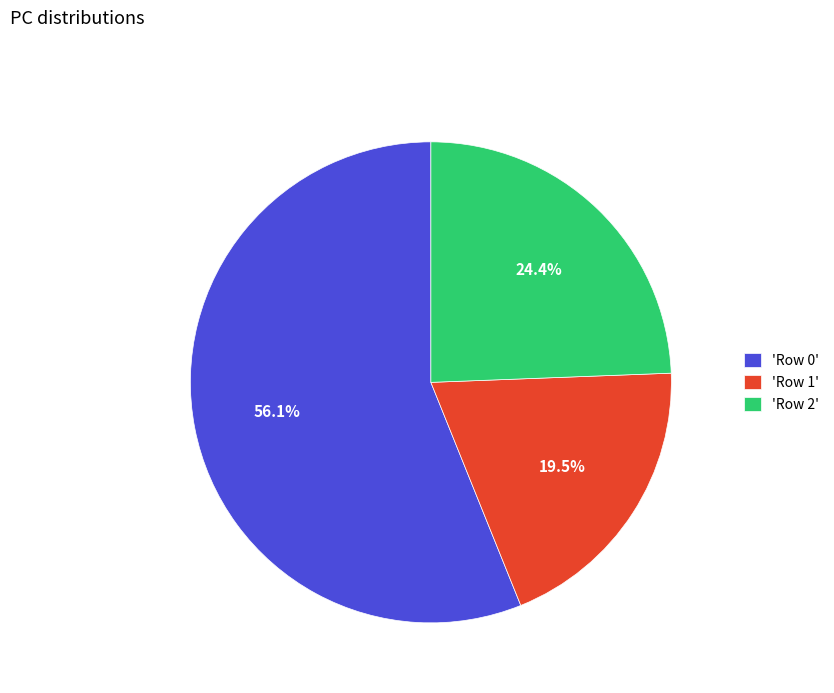

What portion of the pie excludes 'Row 1'?

80.5%